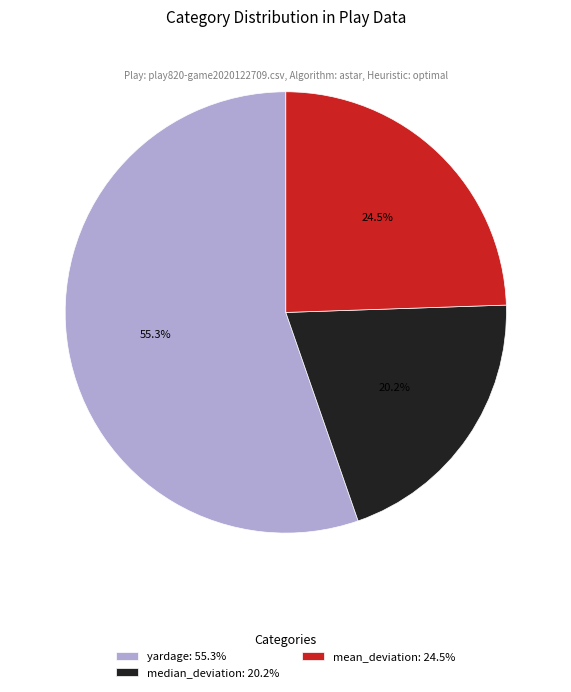

To the nearest percent, what is the combined percentage of yardage and mean_deviation?

80%